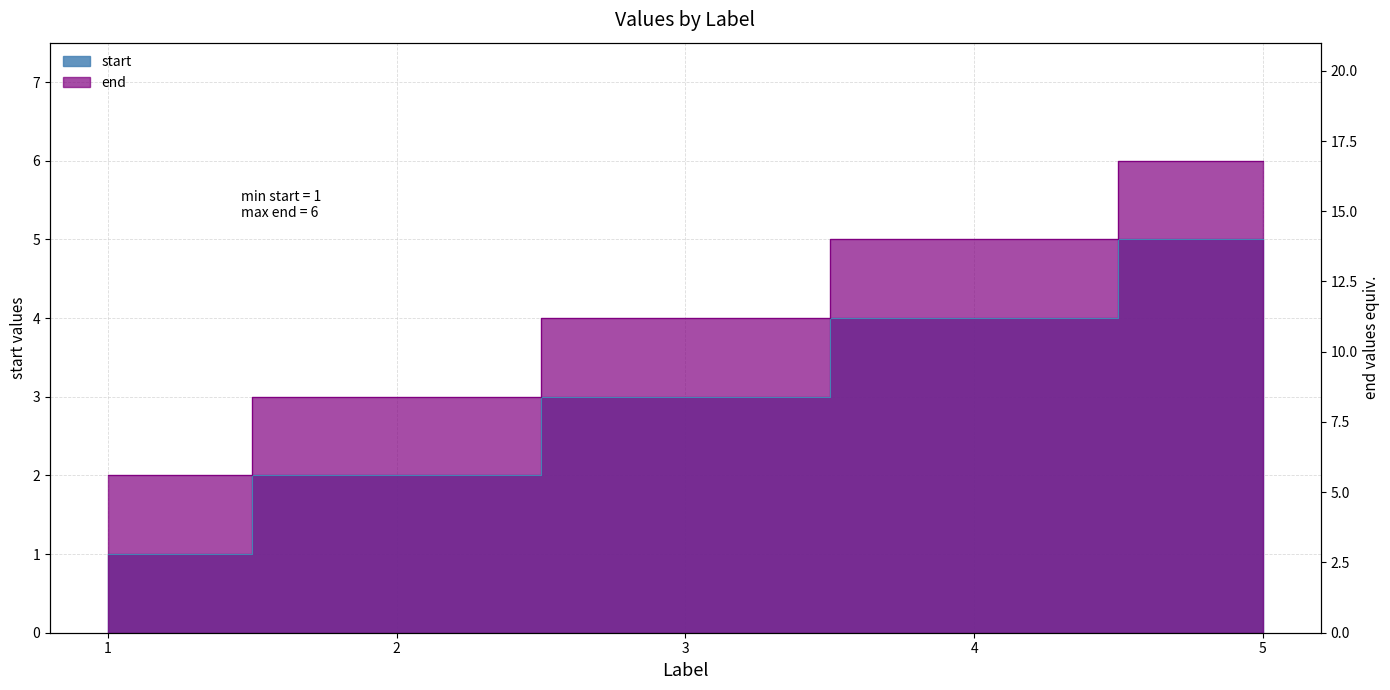

What is the value of the start point at the 1st from the left?

1